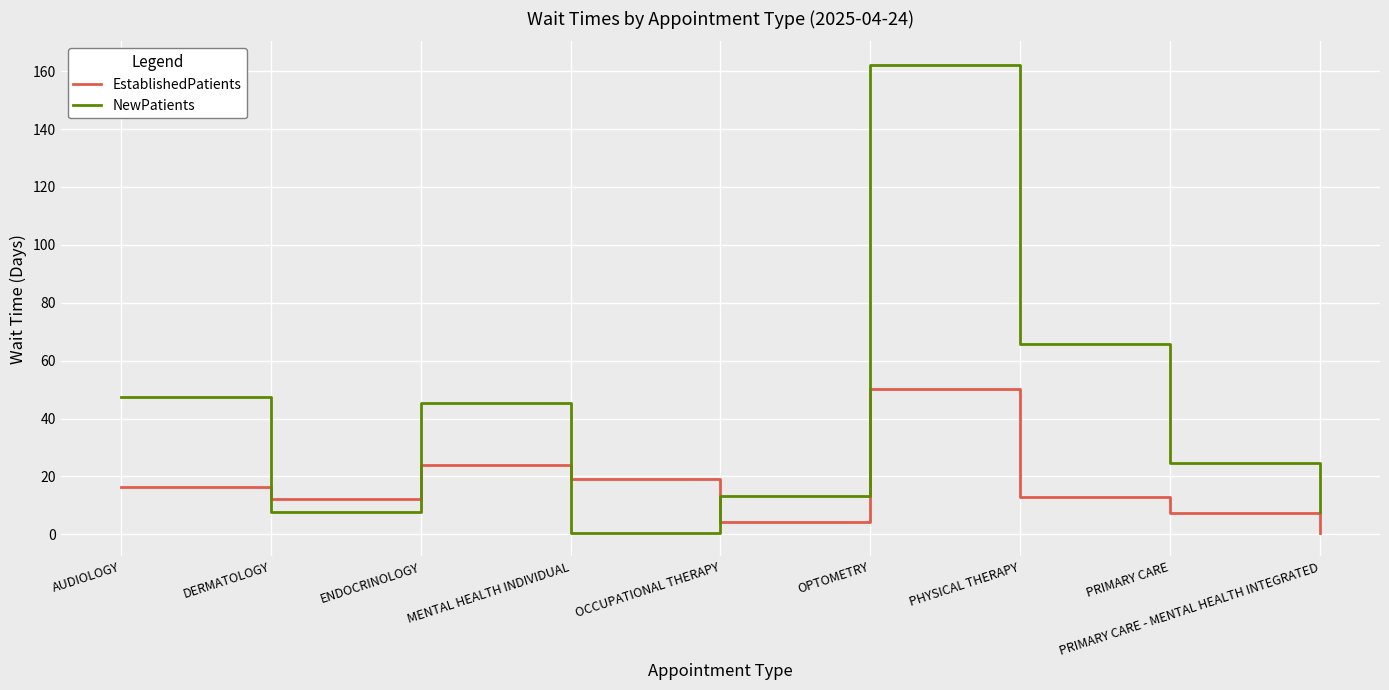

How many intersections are there between NewPatients and EstablishedPatients?

4